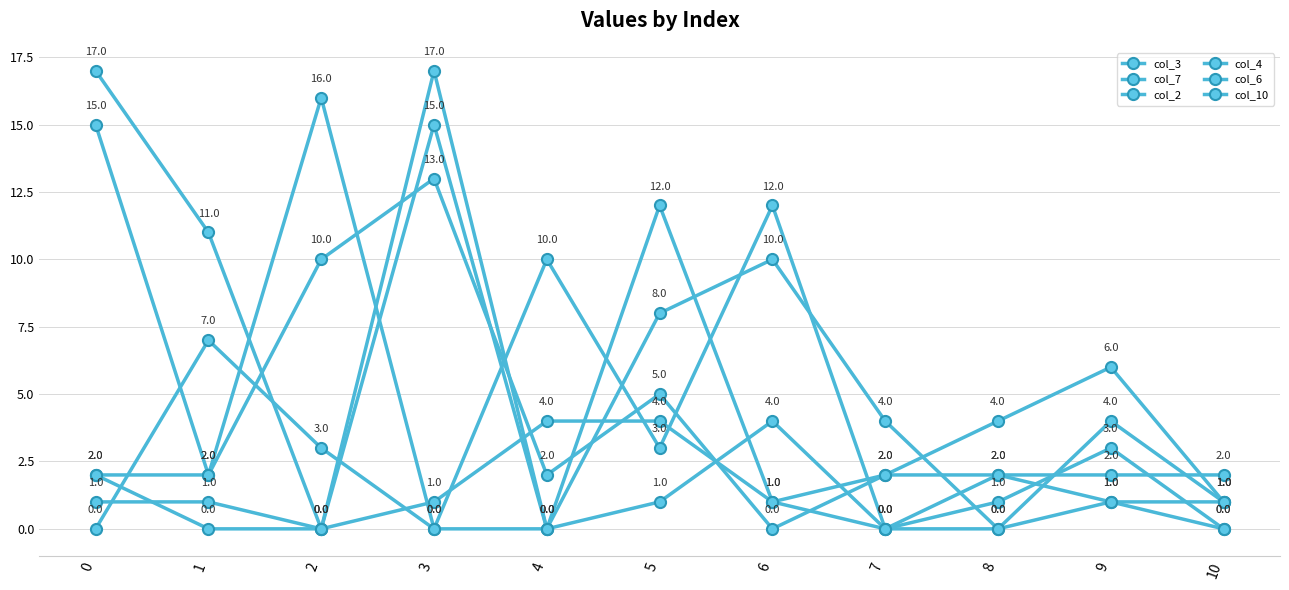

The col_2 series shows 8 at 5. True or false?

True